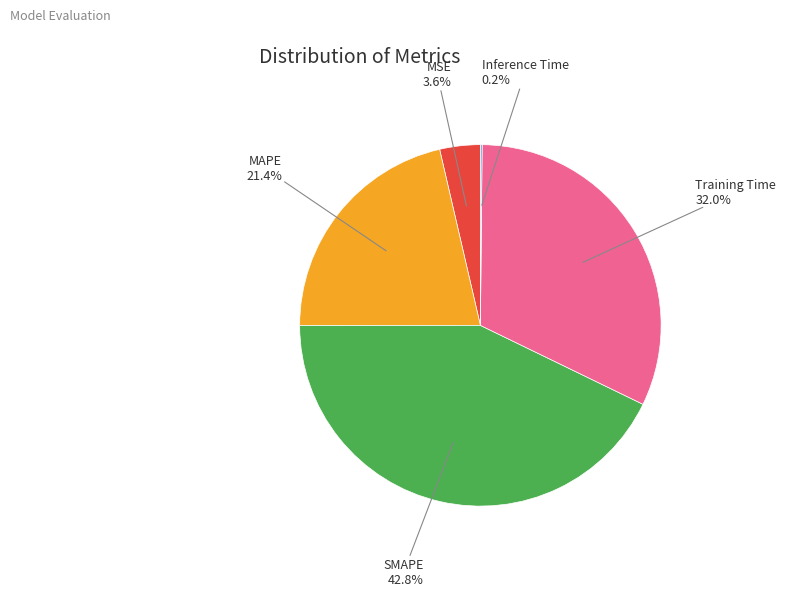

Is there any slice that represents more than half of the pie?

No